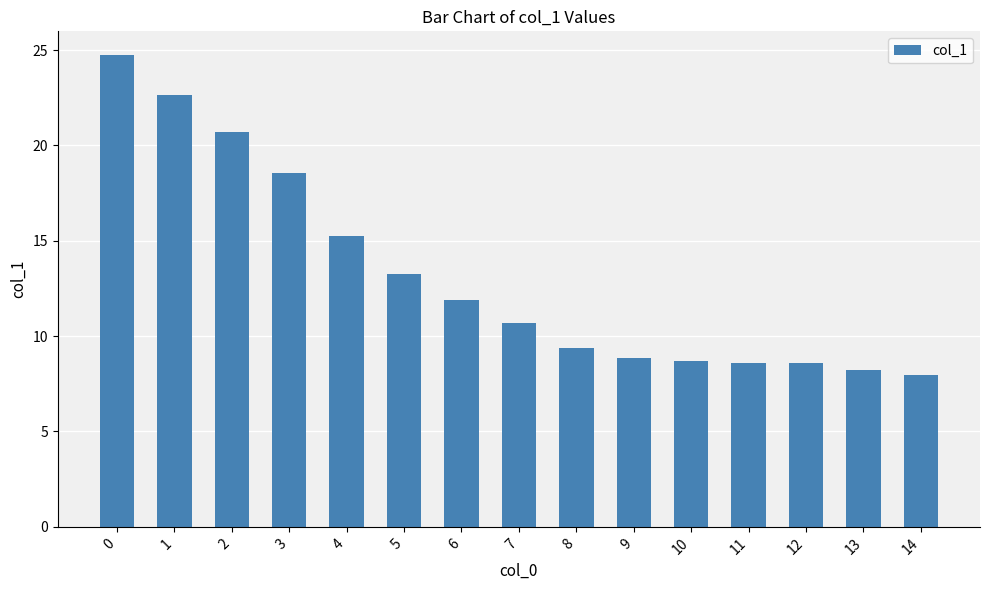

What is the value of the 5th bar from the left?

15.2